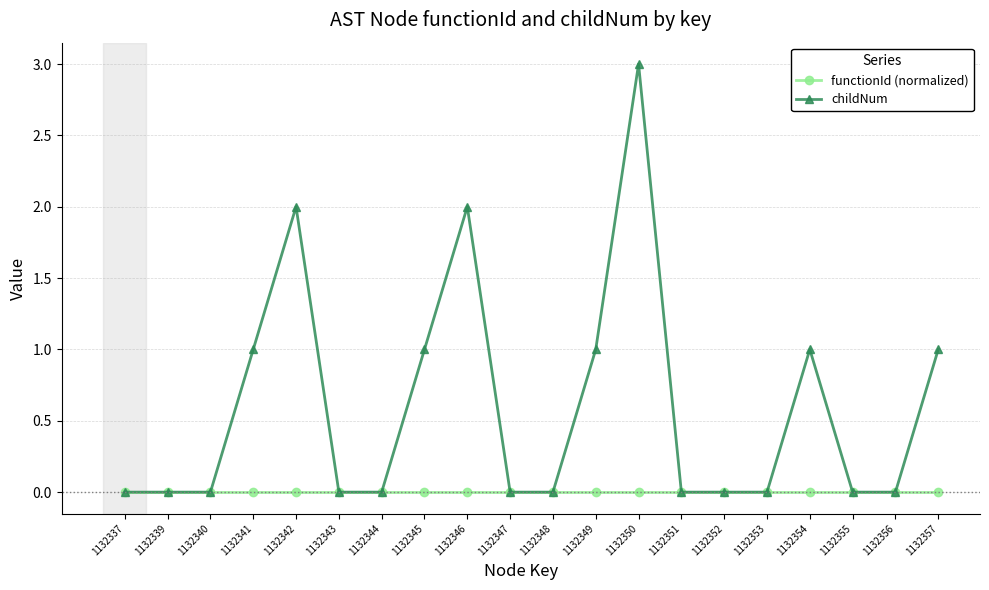

List the series in order of their peak value, lowest first.

functionId (normalized), childNum